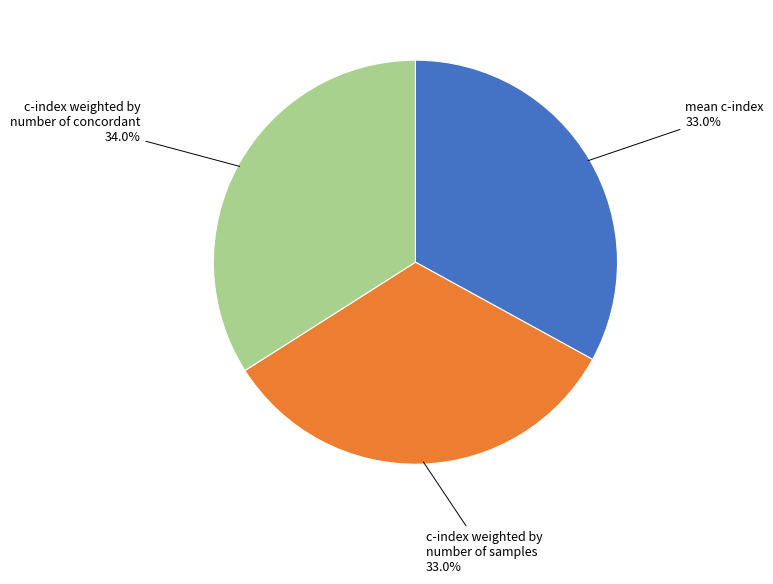

Is there a majority slice in this chart?

No